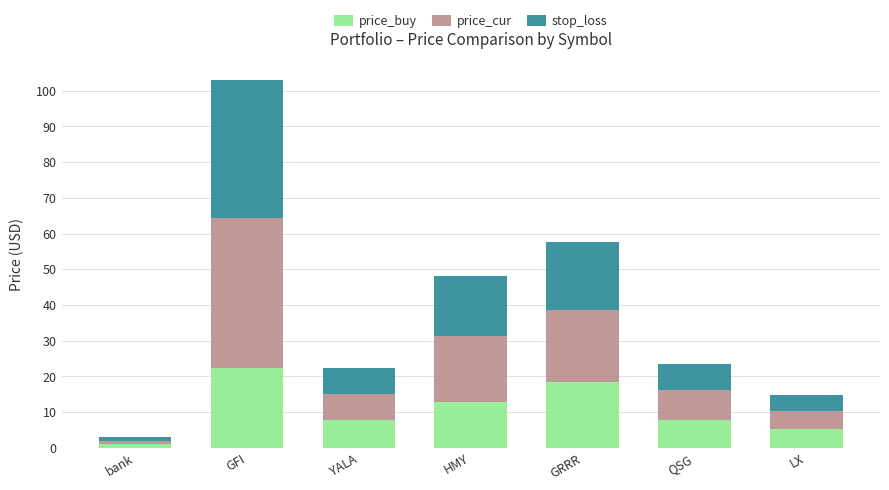

The value of price_buy at GFI is 32.3. True or false?

False